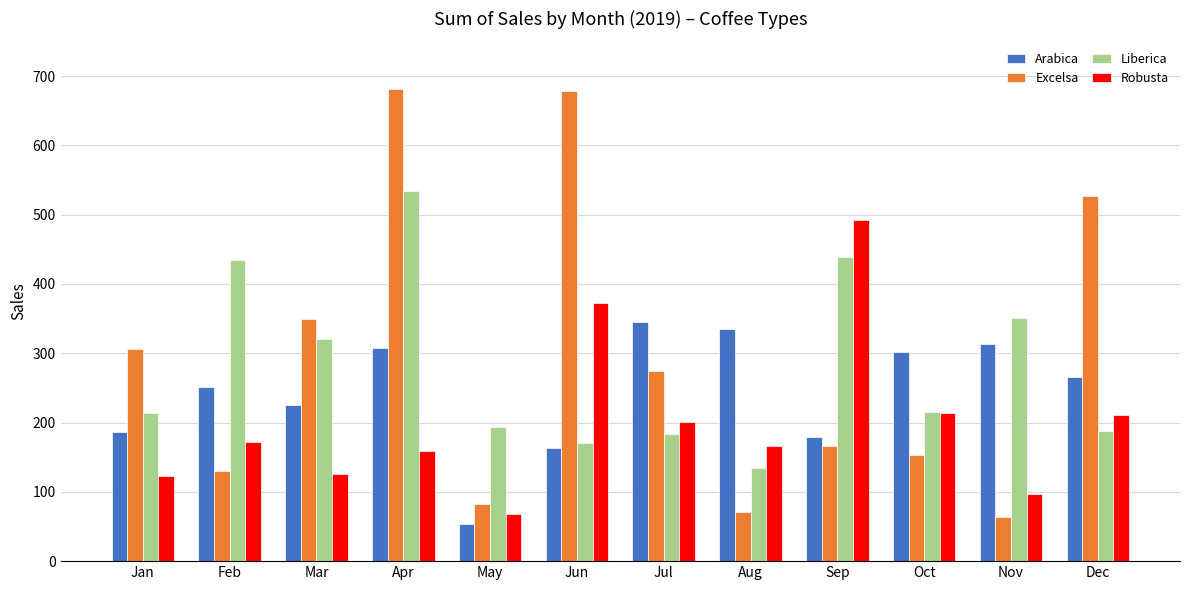

Rank the series by their maximum value, from lowest to highest.

Arabica, Robusta, Liberica, Excelsa